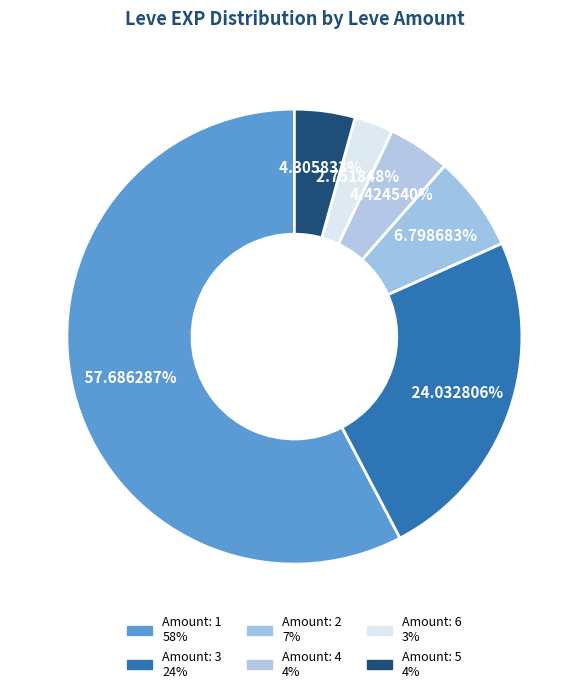

How many slices are in this pie chart?

6